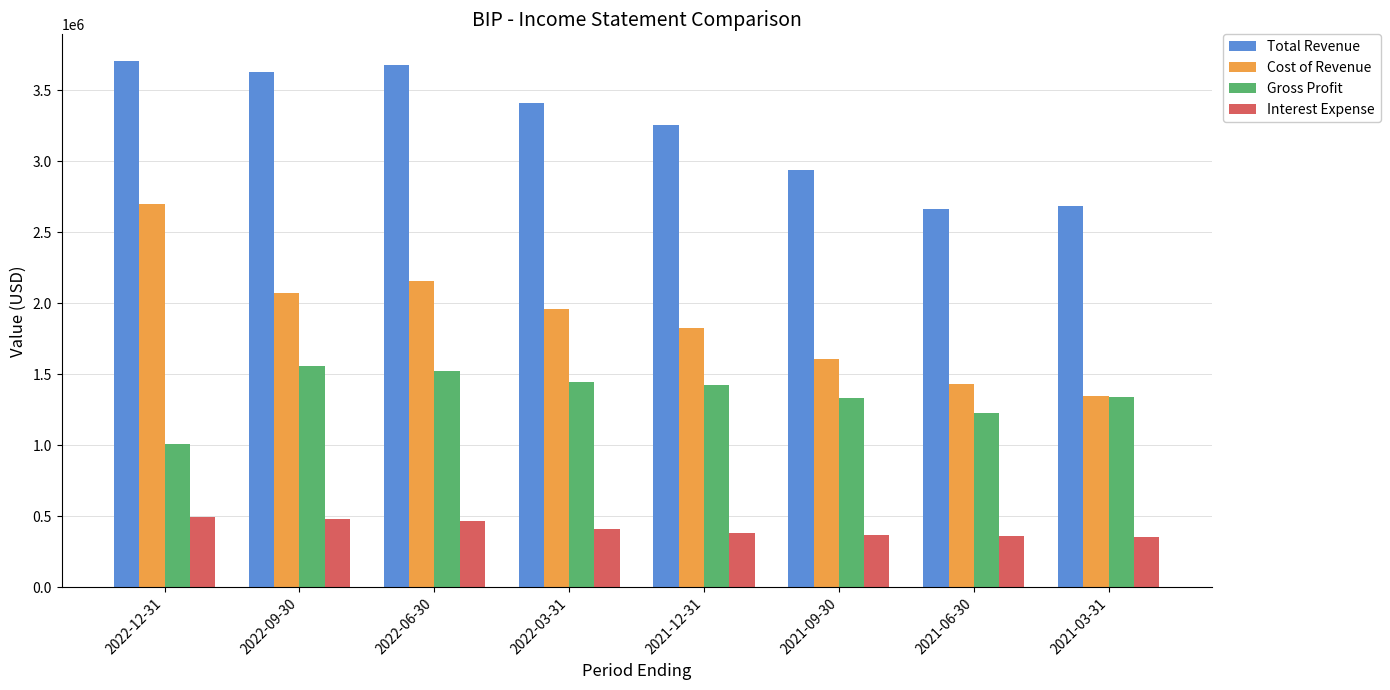

What position from the right is 2022-09-30?

7